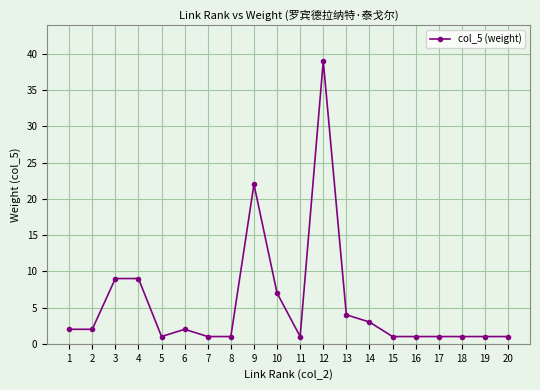

Where is the data nearest to the value 20?

9